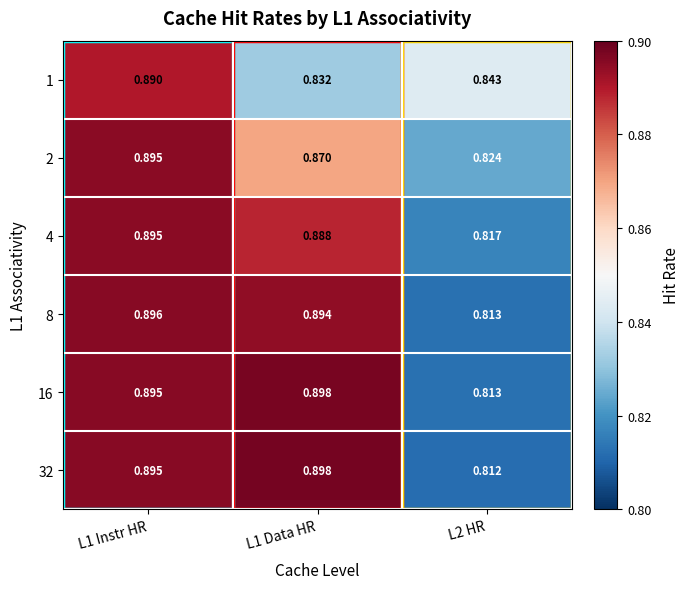

Is the value of 16 at L1 Instr HR greater than the value of 1 at L1 Instr HR?

Yes